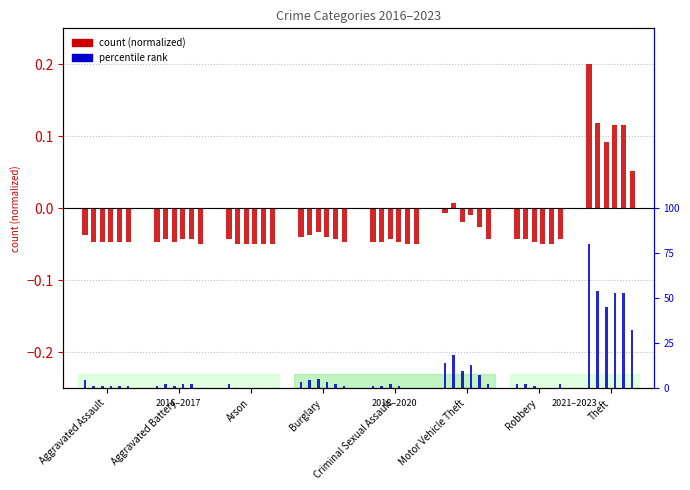

True or false: 2017 has a value of 0.0 at Burglary.

True